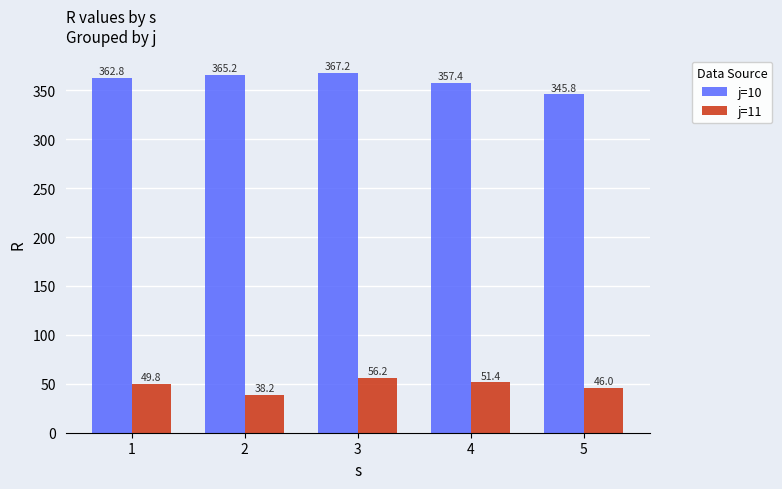

How many series are shown in this chart?

2